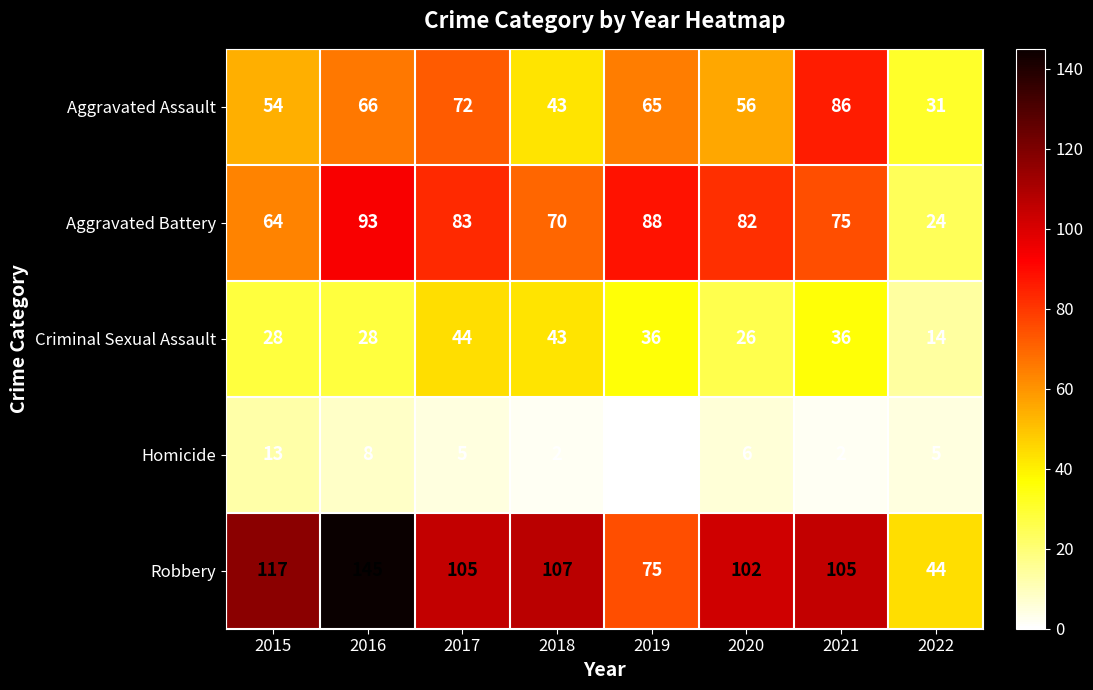

At which category is the sum across all series the highest?

2016